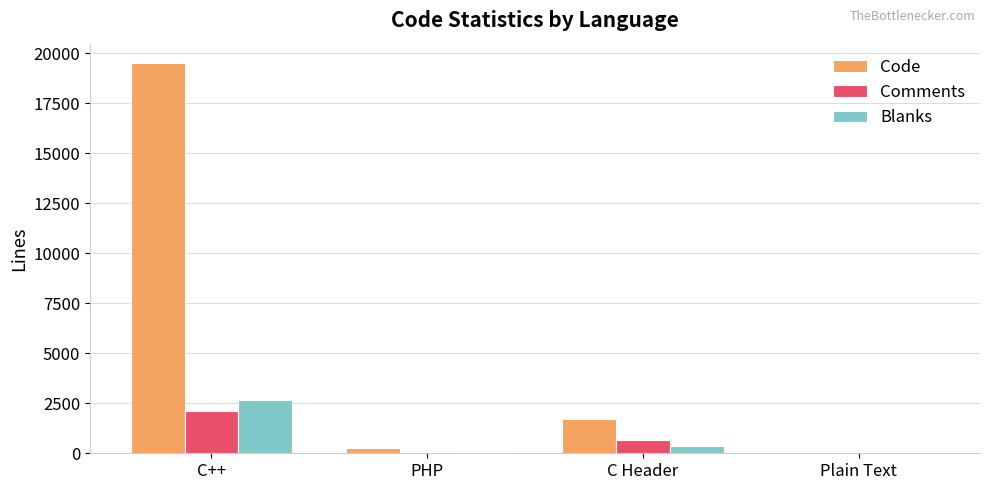

What value does the Blanks series have at C Header, to the nearest 50?

400